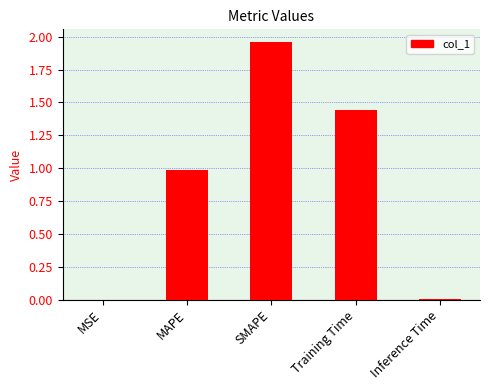

Which category has the highest value across all series?

SMAPE